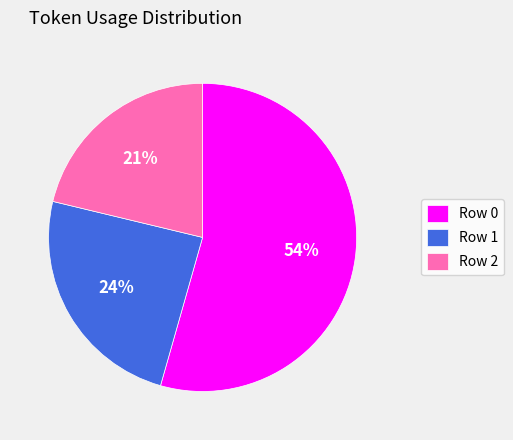

Rank the categories by value from highest to lowest.

Row 0, Row 1, Row 2